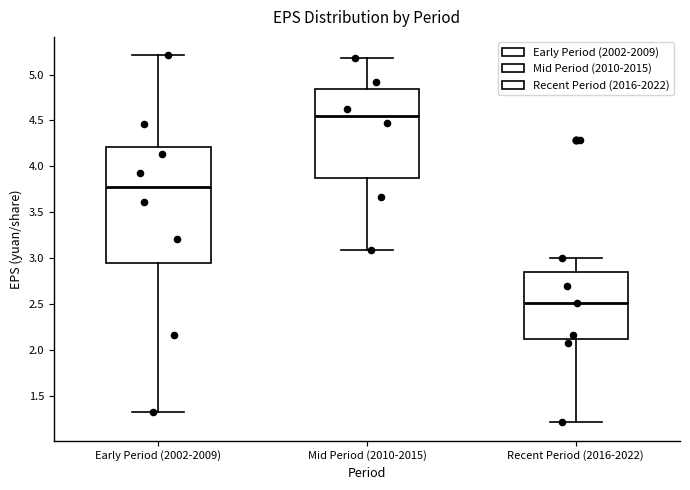

Where does the median line of the box for Mid Period (2010-2015) sit on the y-axis? The values are not printed on the chart, so give them approximately, as read against the axis.

4.55